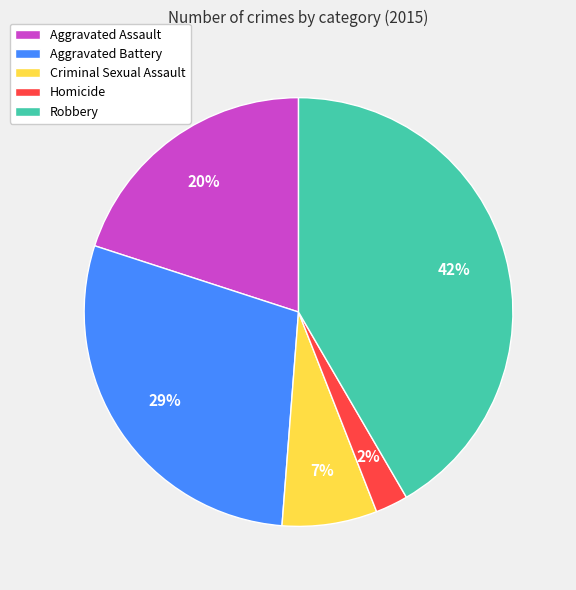

Do Homicide and Robbery together represent more than half of the pie?

No